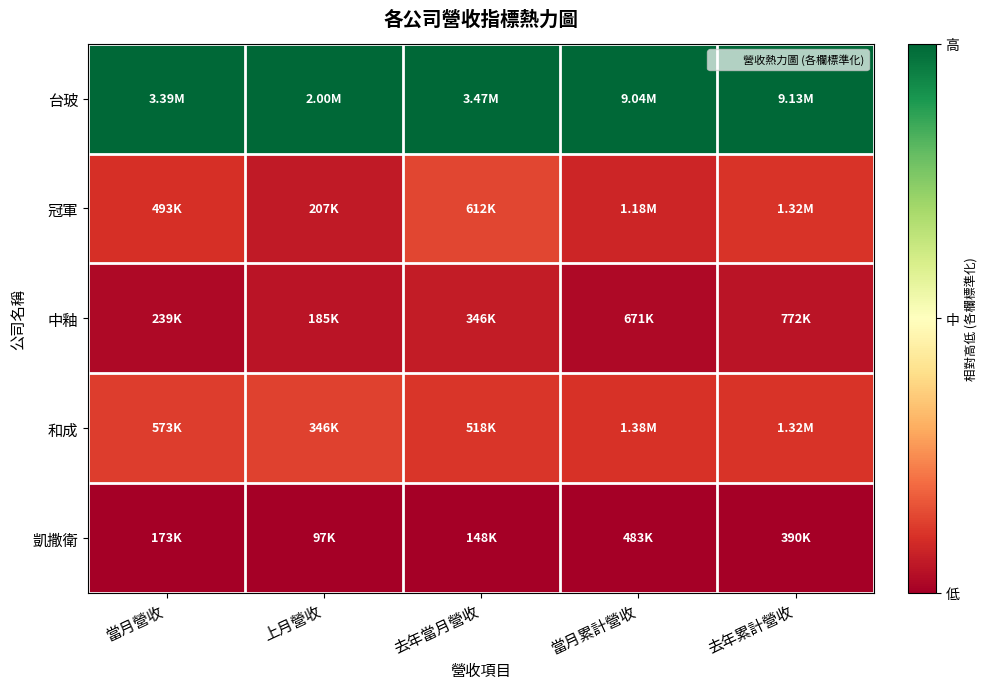

Which has a higher value, 上月營收 or 去年當月營收?

上月營收